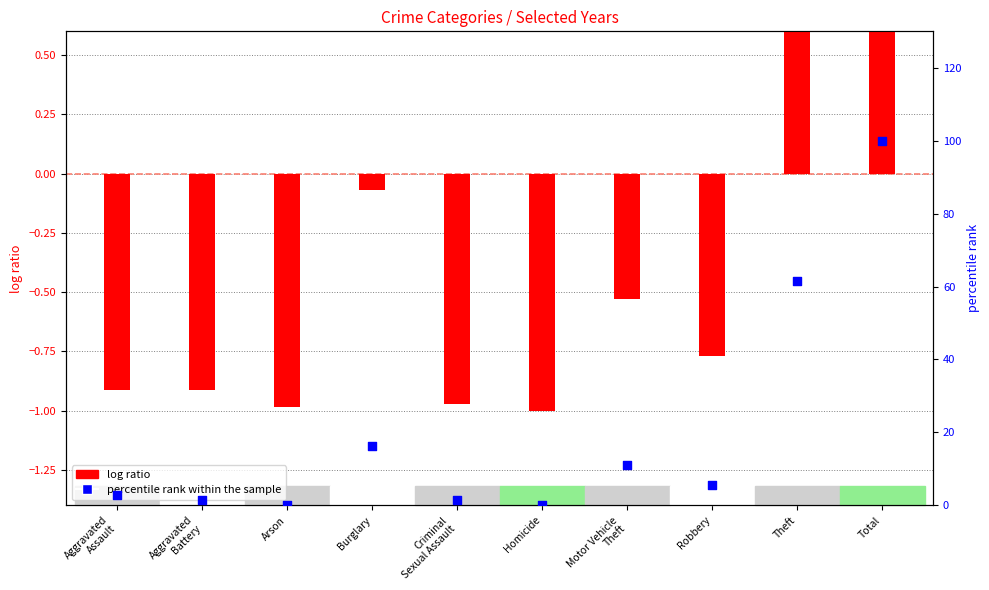

Which has a higher value, Motor Vehicle
Theft or Arson?

Motor Vehicle
Theft